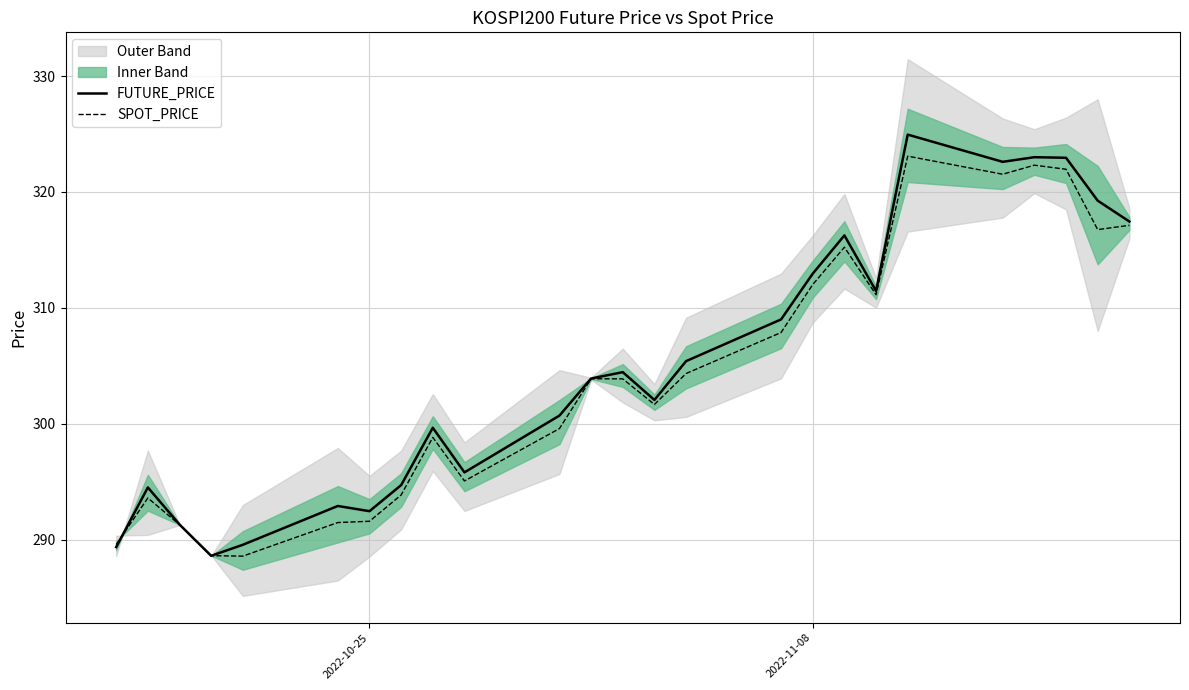

What is the lowest value of the FUTURE_PRICE series?

288.6